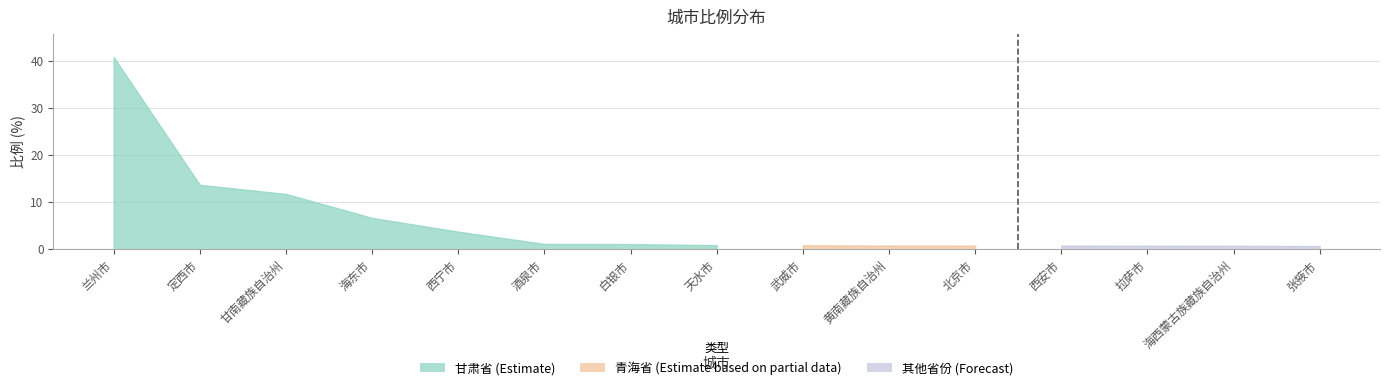

Between 酒泉市 and 张掖市, which is larger?

酒泉市